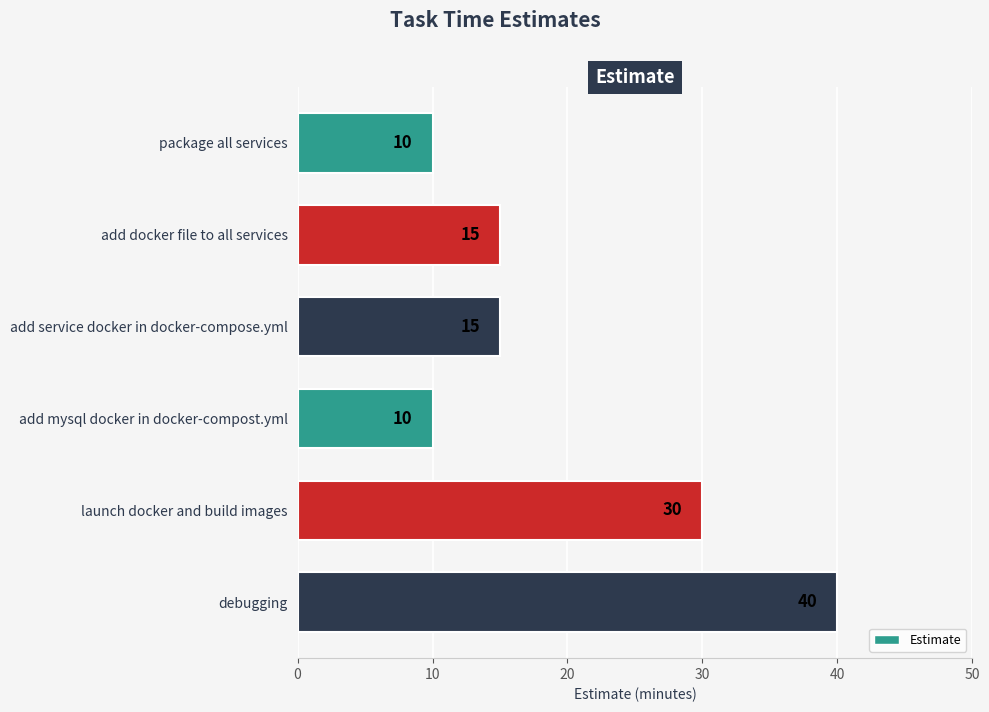

What is the greatest value displayed?

40